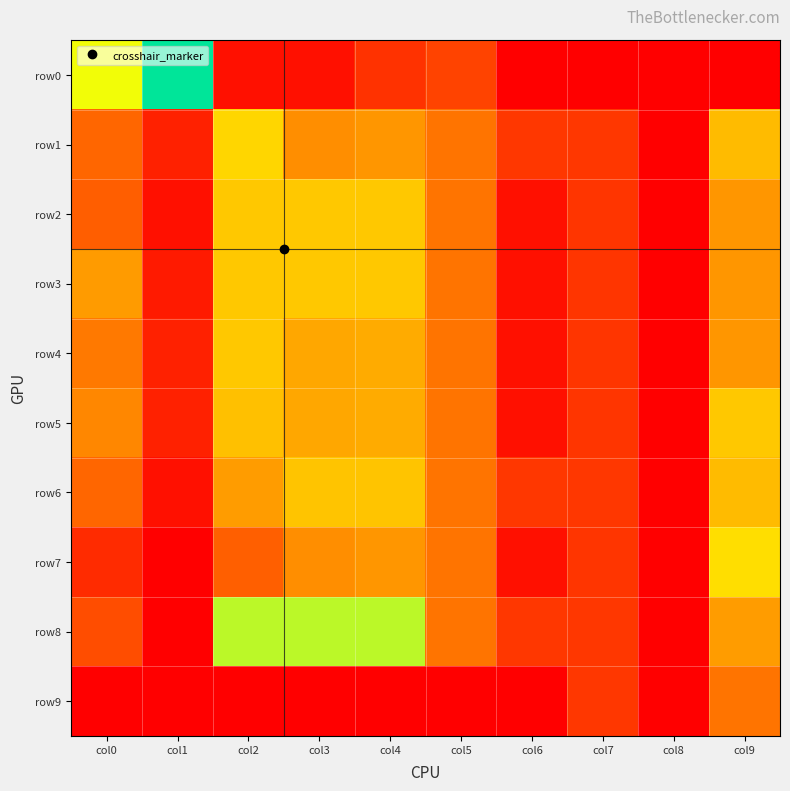

Rank the series at col0 from lowest to highest value.

row9, row7, row8, row2, row1, row6, row4, row5, row3, row0